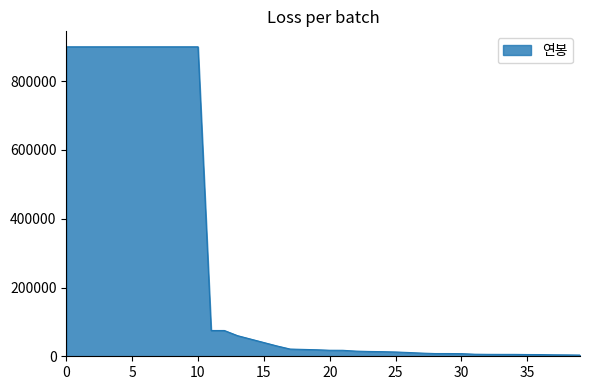

What is the greatest value displayed?

900000